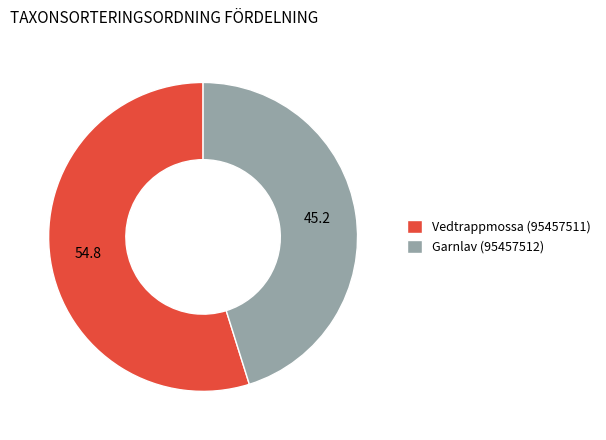

Count the number of slices in the pie.

2